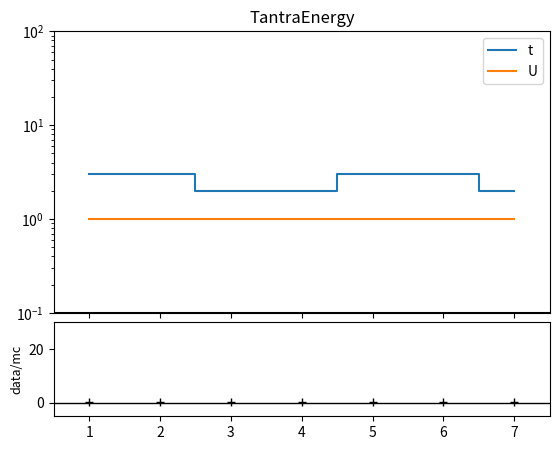

Which has a higher value, 2 or 4?

2